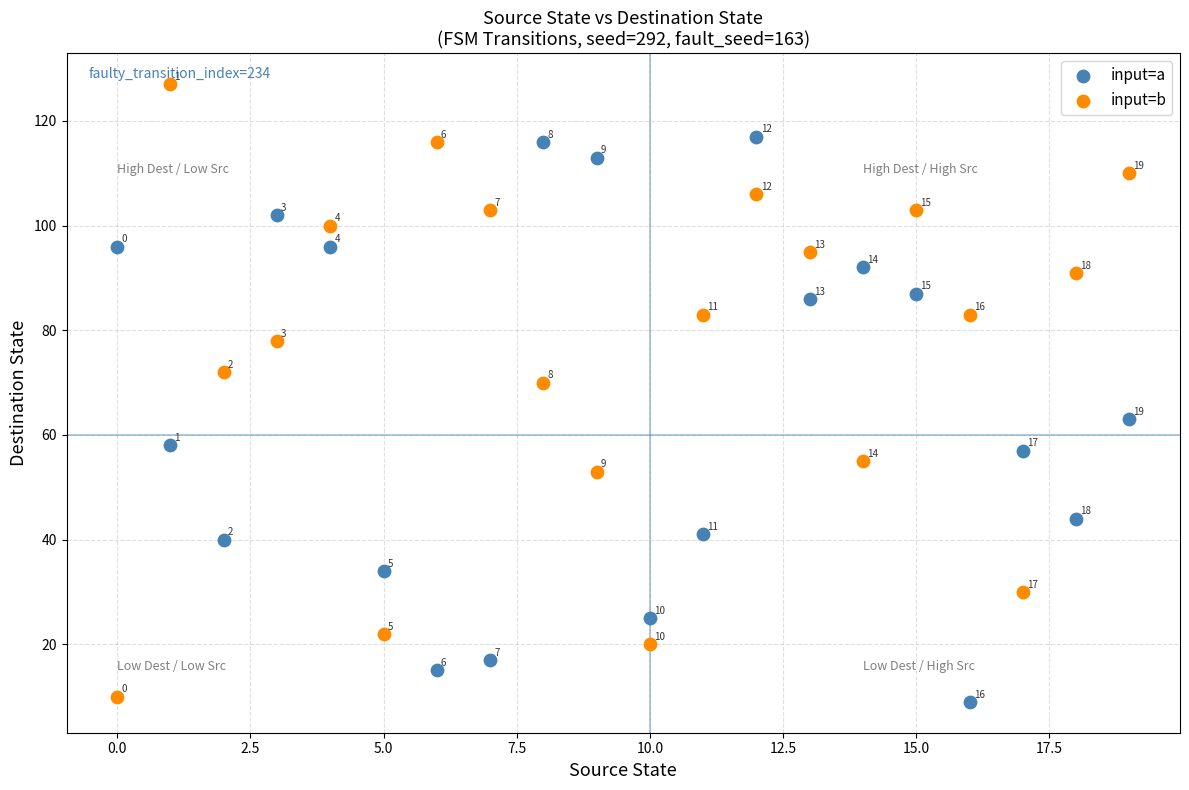

Which series contains the highest Y value?

input=b